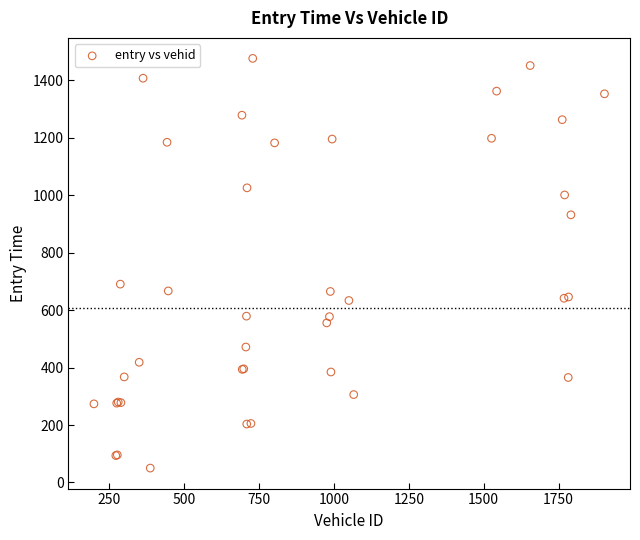

What Y value in the scatter plot is closest to 763?

690.6